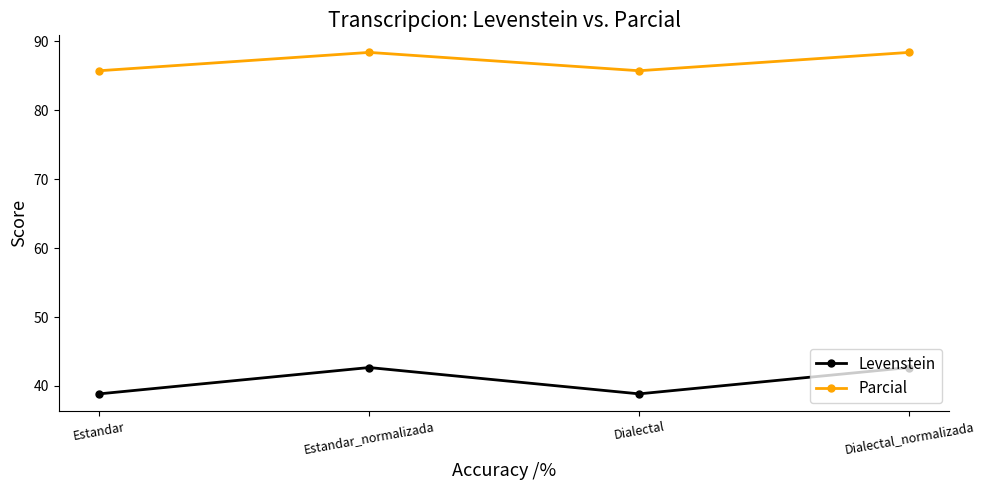

What is the smallest value displayed?

38.9